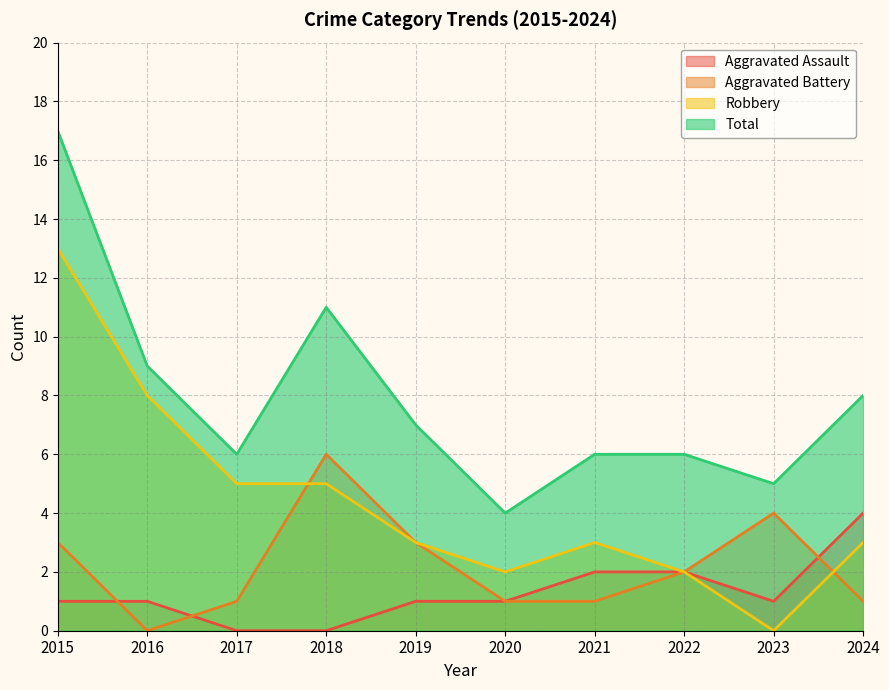

Is the value of Robbery at 2020 greater than the value of Aggravated Battery at 2015?

No